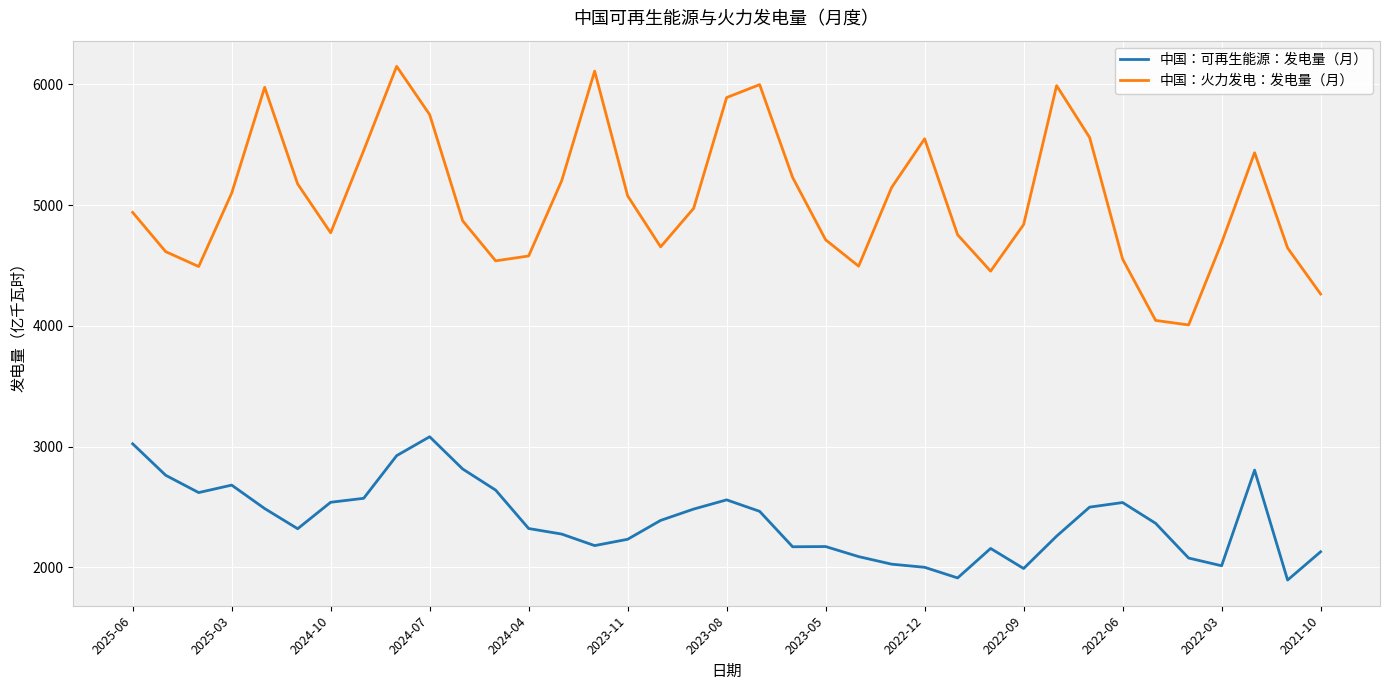

List the series in order of their overall mean, lowest first.

中国：可再生能源：发电量（月）, 中国：火力发电：发电量（月）